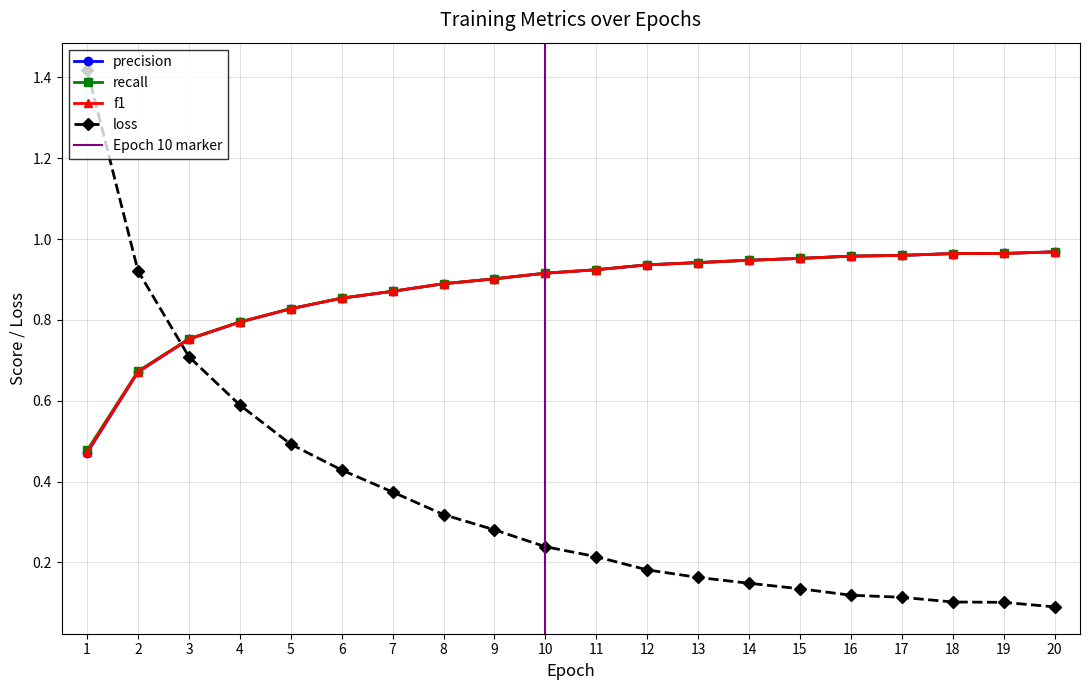

Is it true that recall equals 0.3 at 12?

False